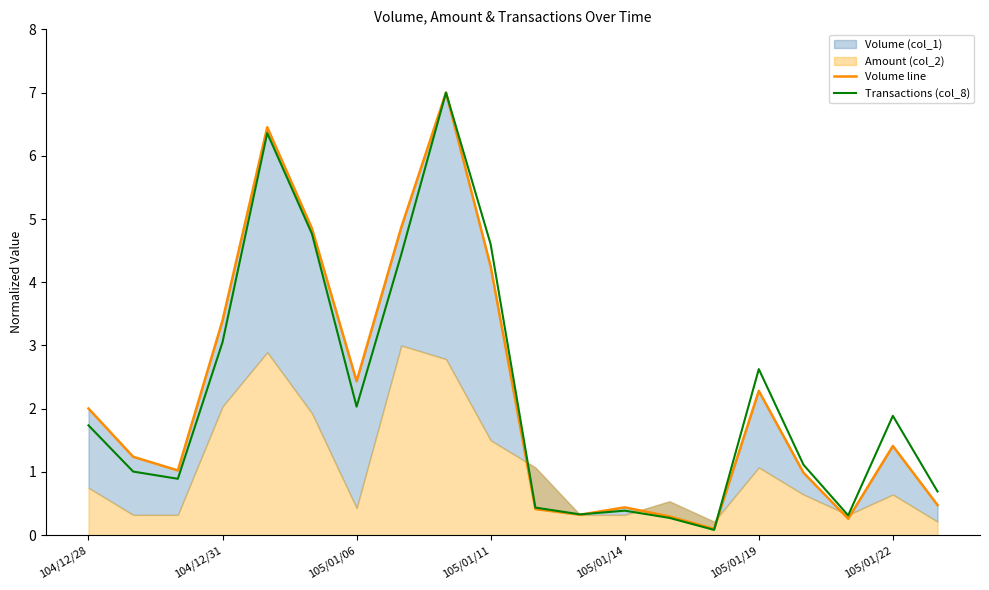

What is the maximum value for Transactions (col_8)?

7.0